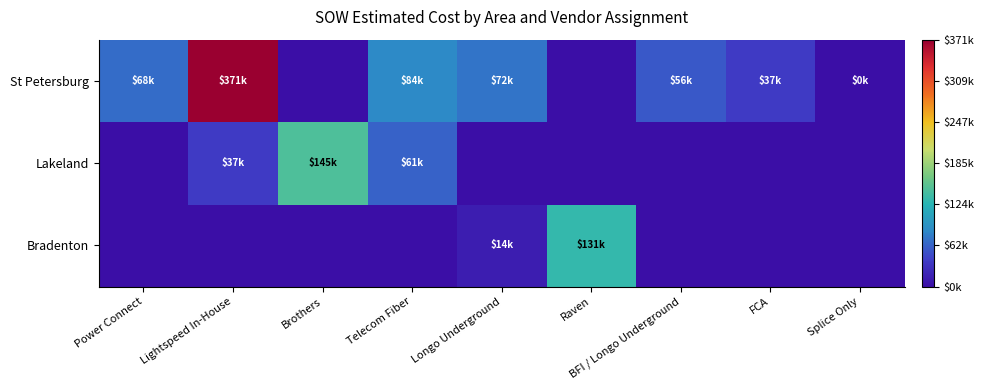

At Power Connect, list the series in order from largest to smallest.

St Petersburg, Lakeland, Bradenton